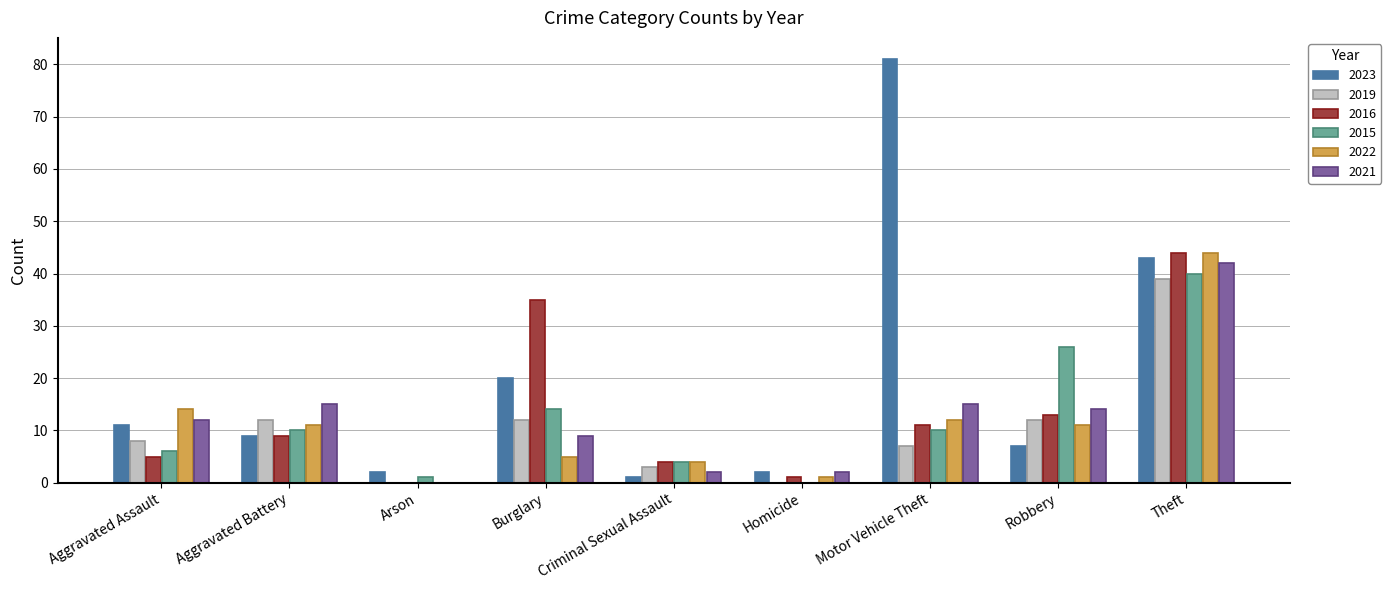

Which series has the largest range (max minus min)?

2023